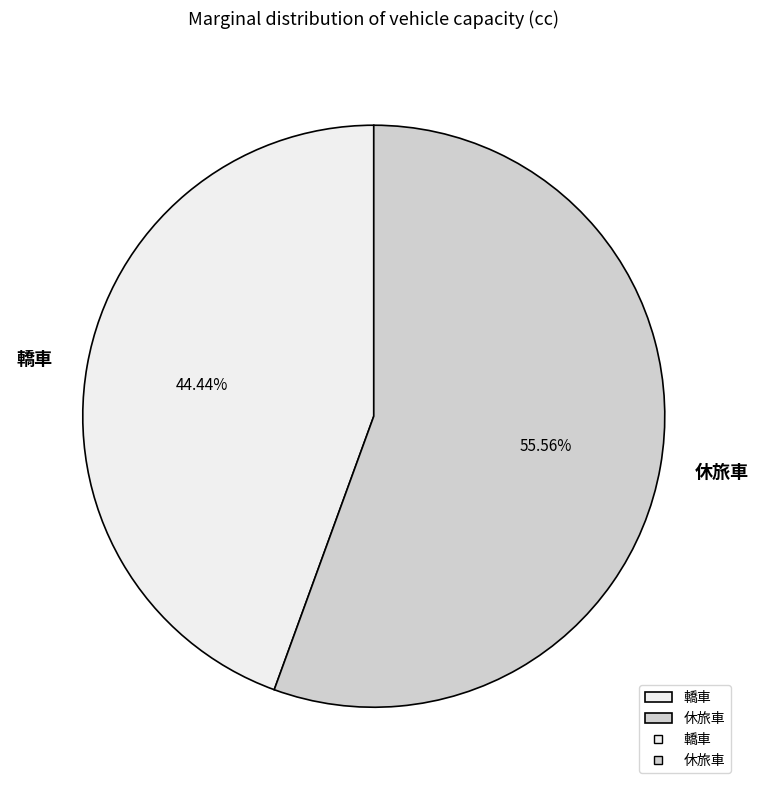

Count the number of slices in the pie.

2